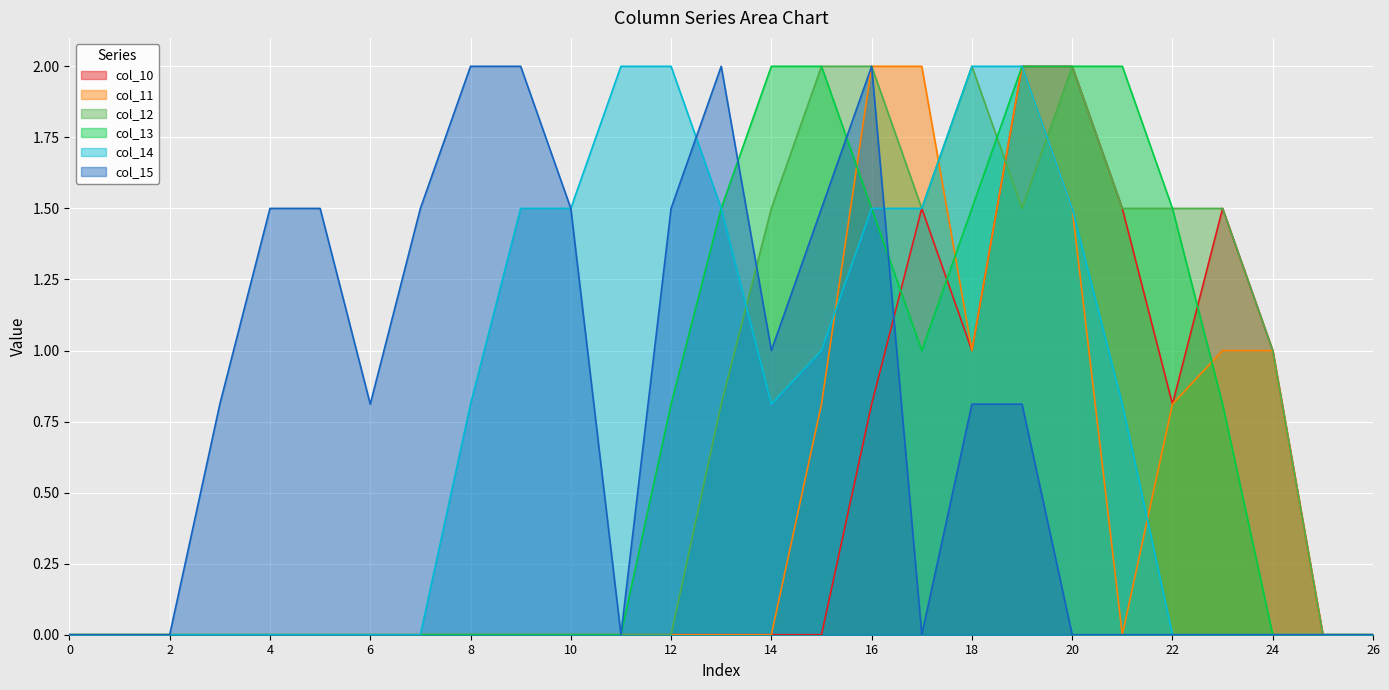

How many categories are shown in the chart?

27